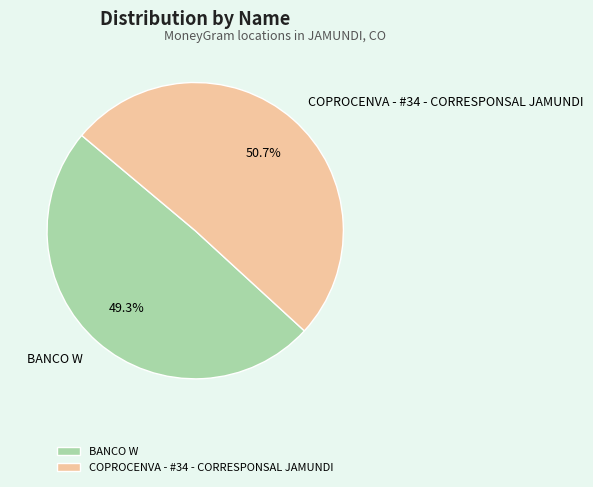

To the nearest percent, what is the average slice percentage?

50%